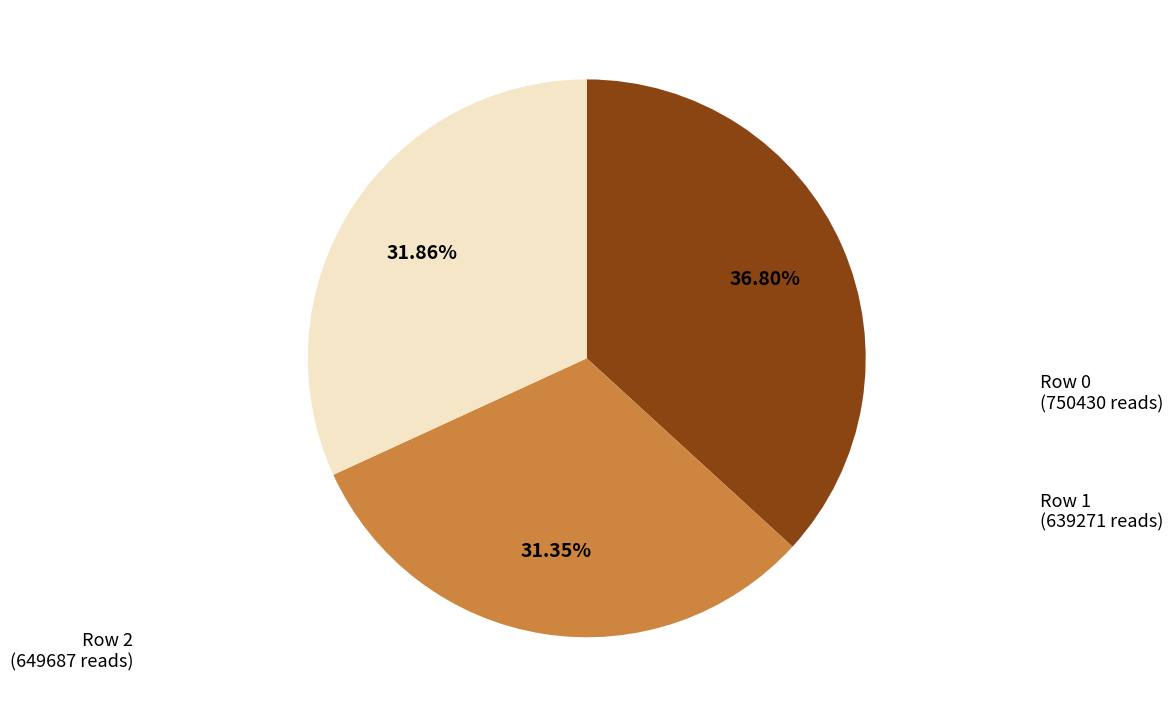

Between Row 1 and Row 0, which is larger?

Row 0